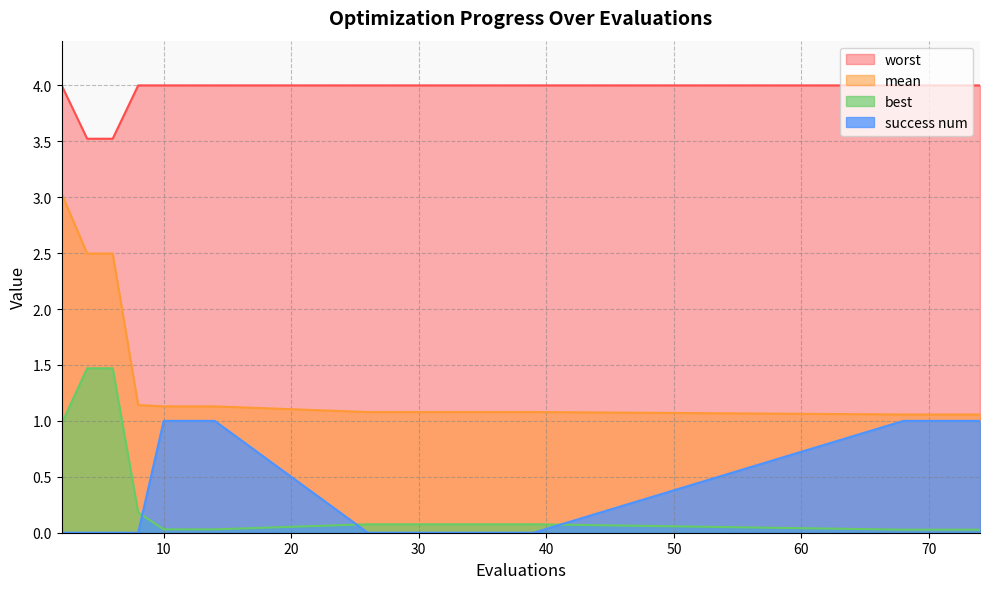

What is the total value across all series at 2?

8.0